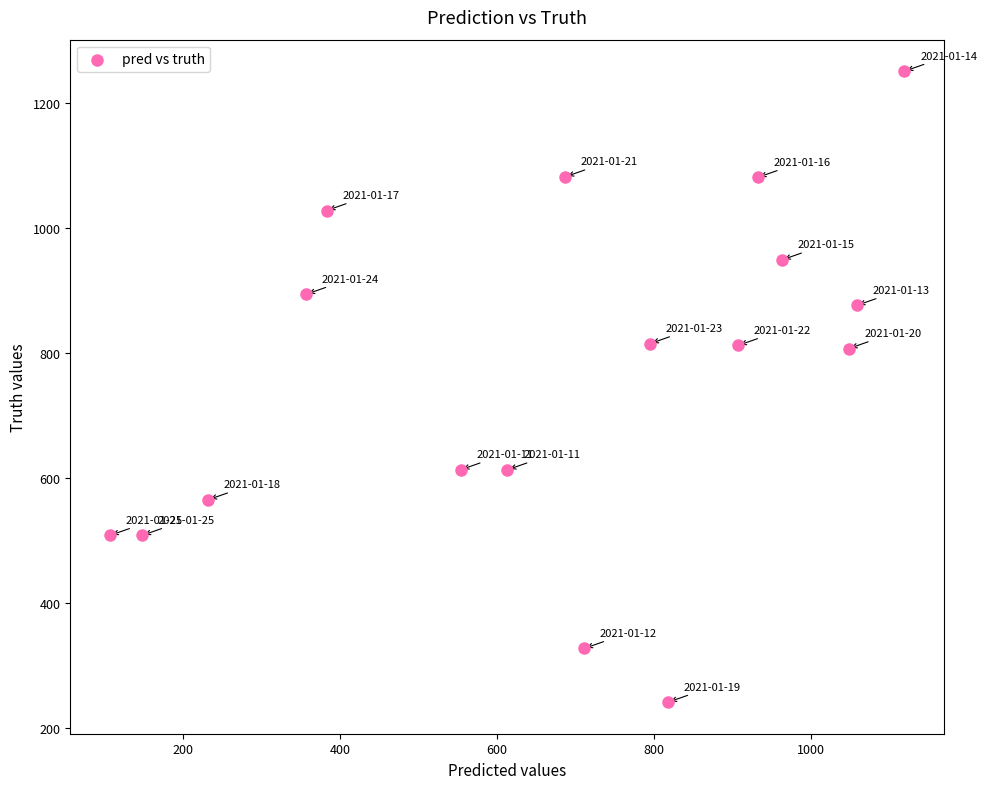

What is the range of Y values (max minus min)?

1010